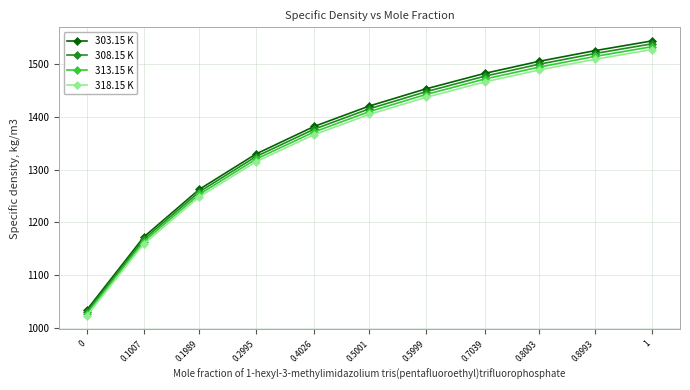

How many data points in 303.15 K are above 1420?

6